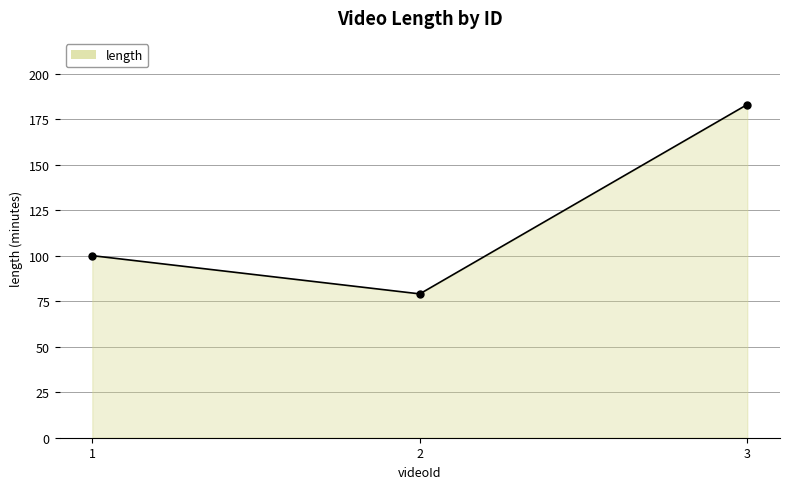

Rank the categories by value from lowest to highest.

2, 1, 3